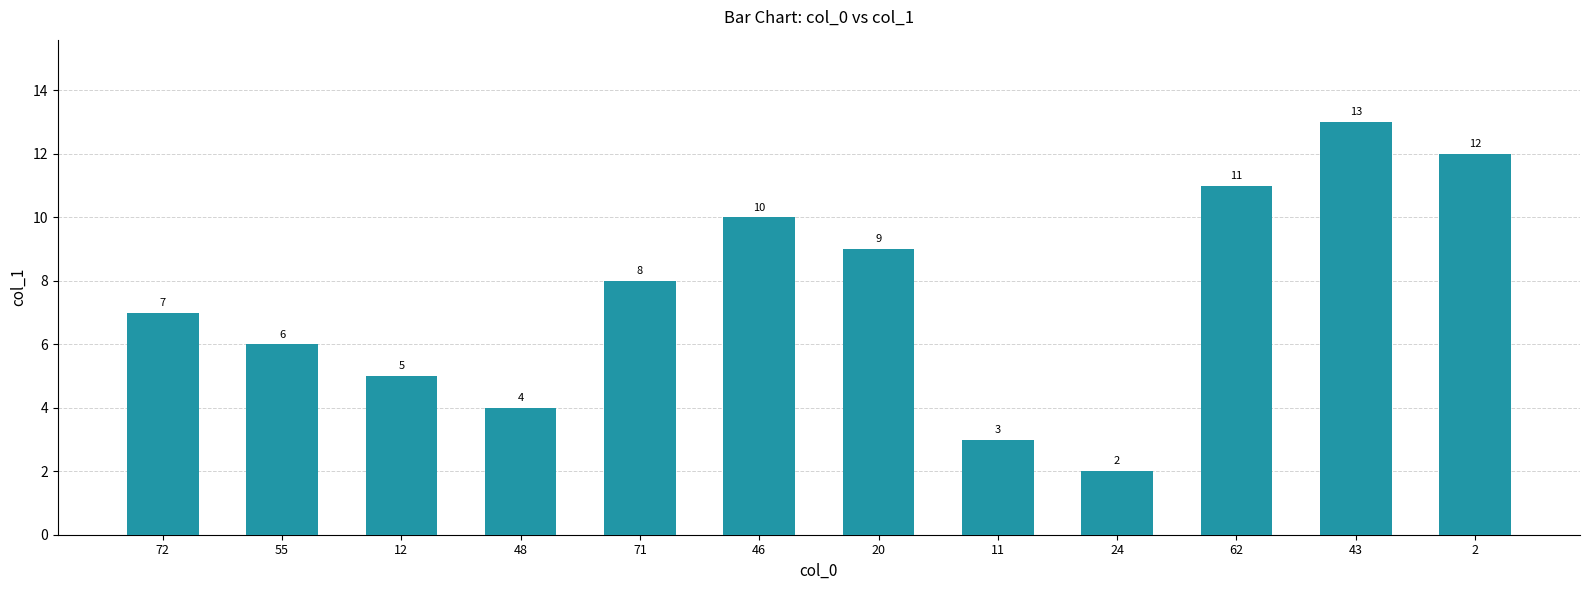

Approximately how many times larger is the value at 24 compared to 43?

0.2